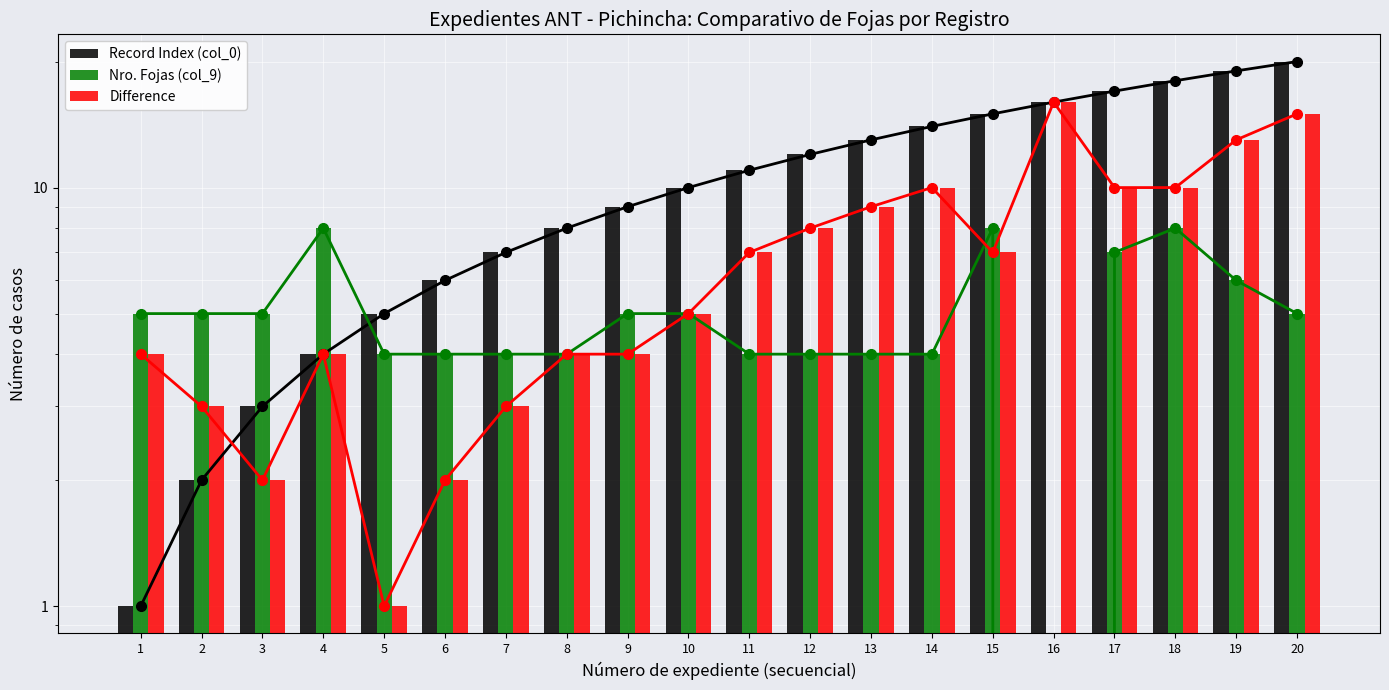

The value of Difference at 14 is 10. True or false?

True